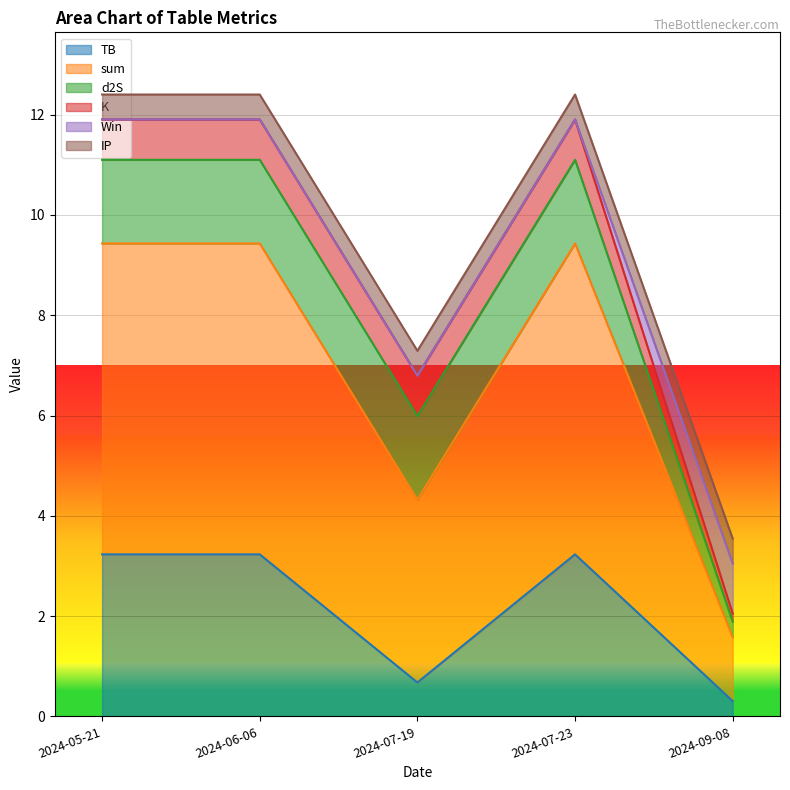

Is it true that IP equals 0.5 at 2024-09-08?

True